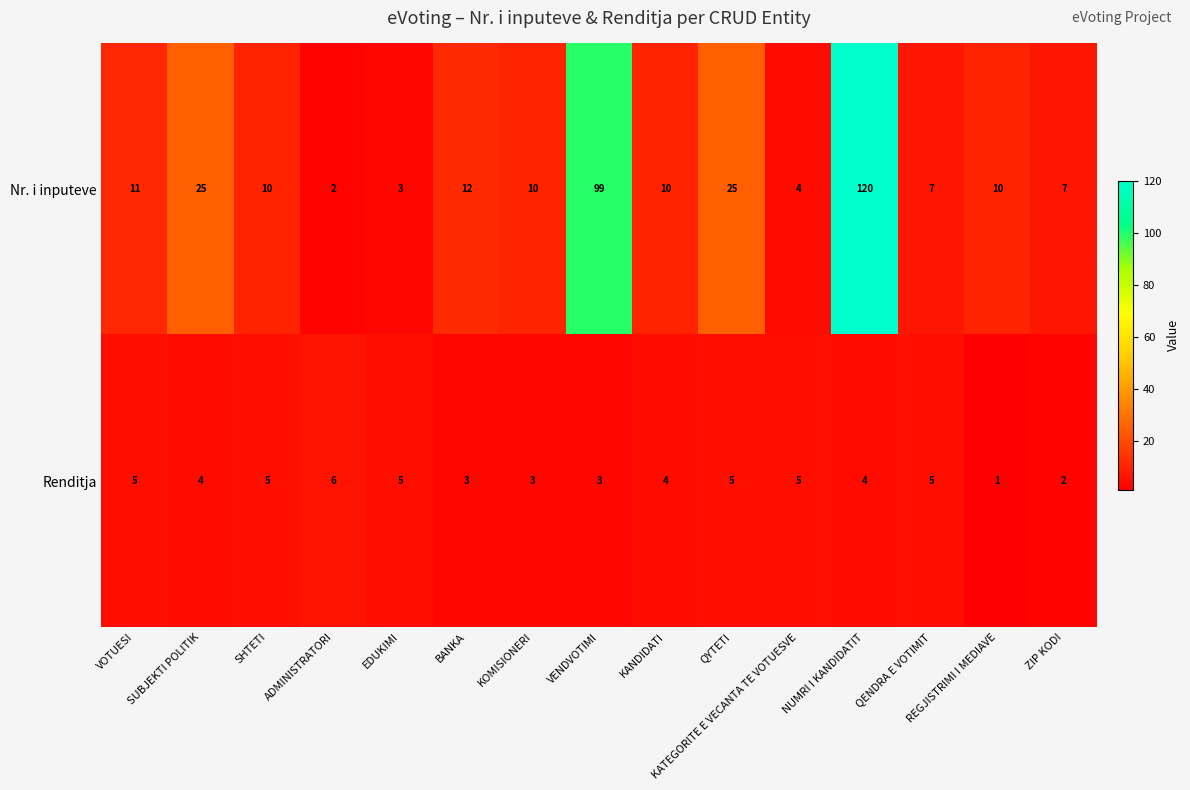

What is the average value of the Renditja series?

4